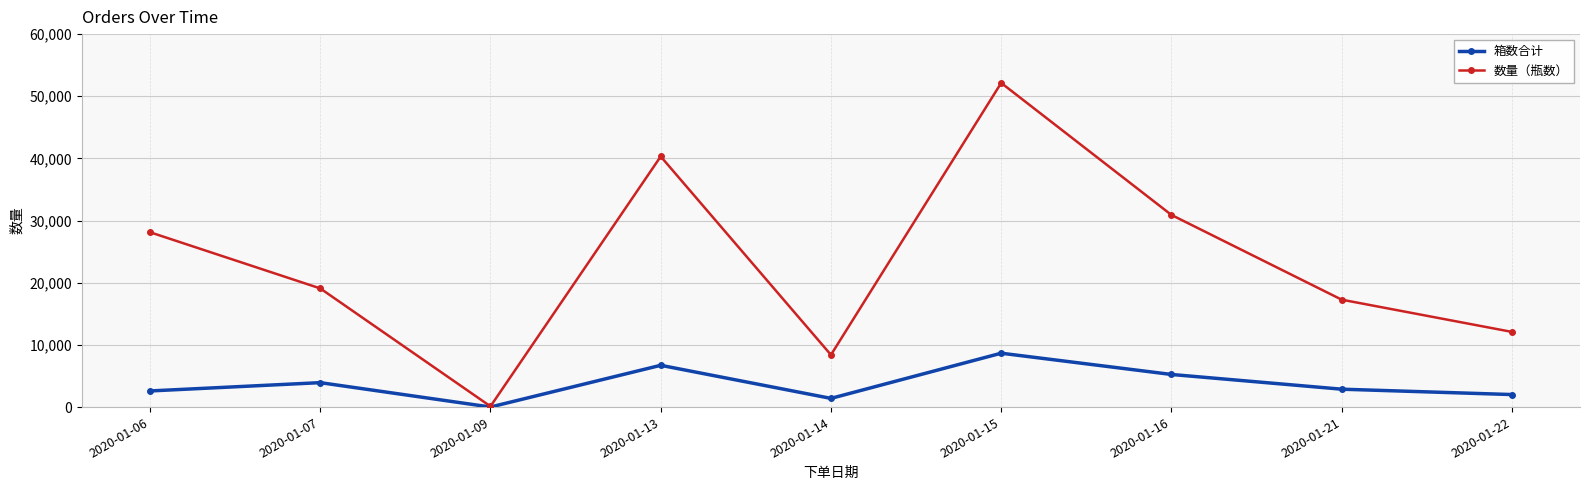

At how many categories does at least one series exceed 5983?

8